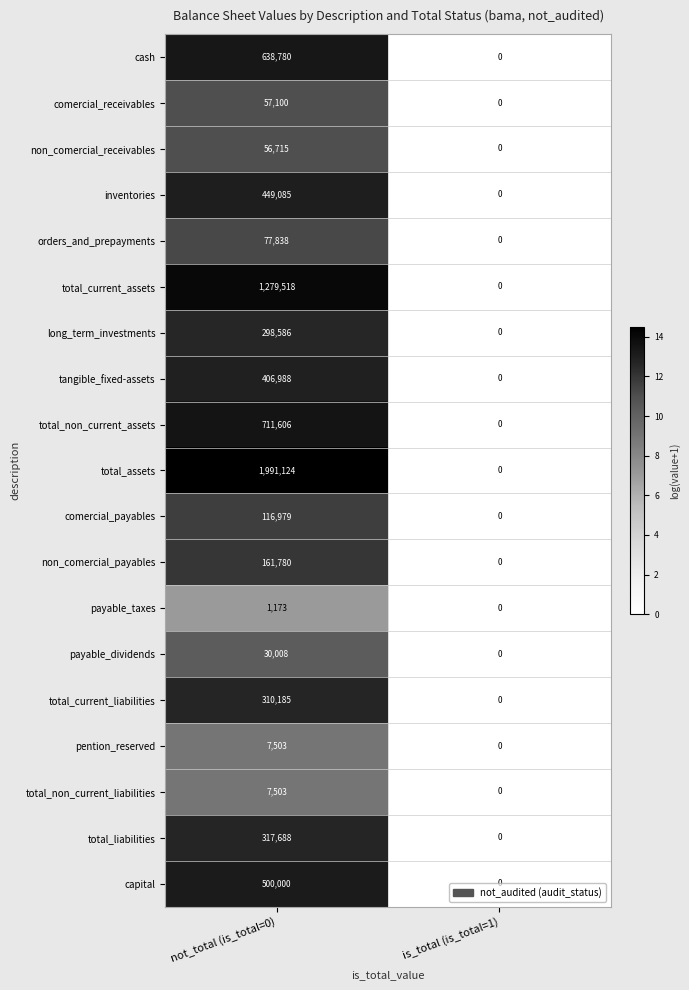

The value of payable_dividends at not_total (is_total=0) is 30008. True or false?

True